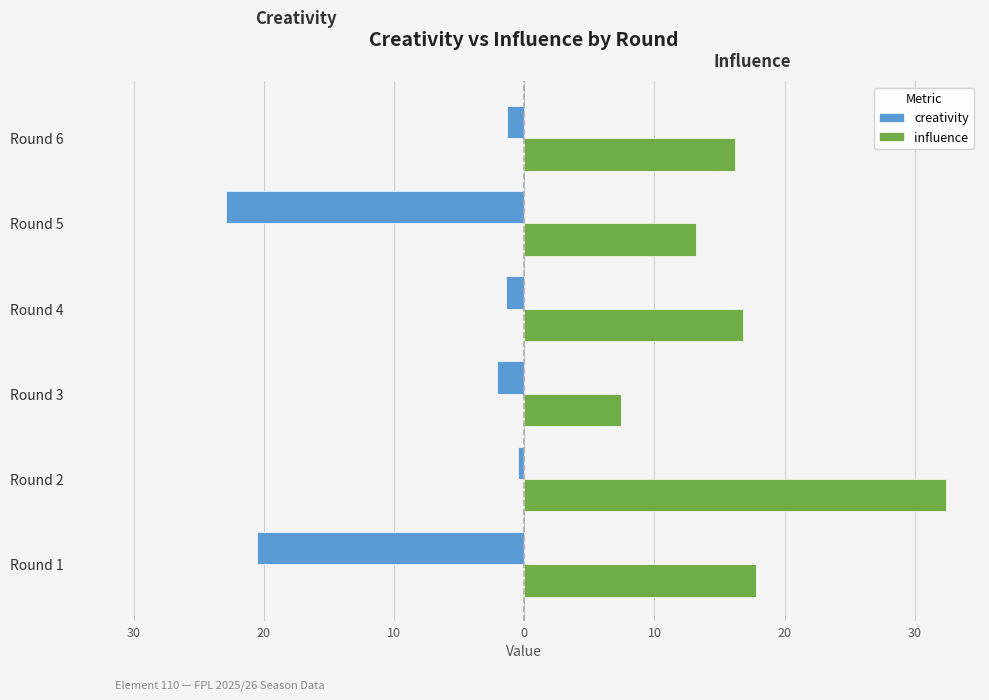

What are all the series names shown in the legend?

creativity, influence